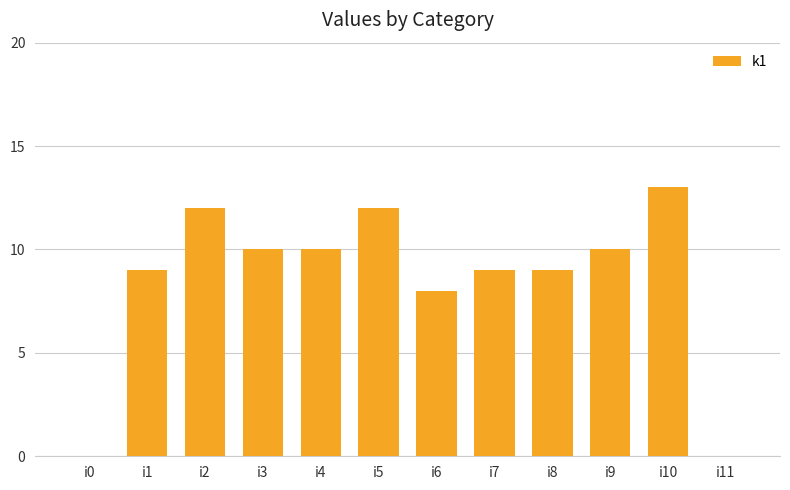

What is the sum of all values?

102